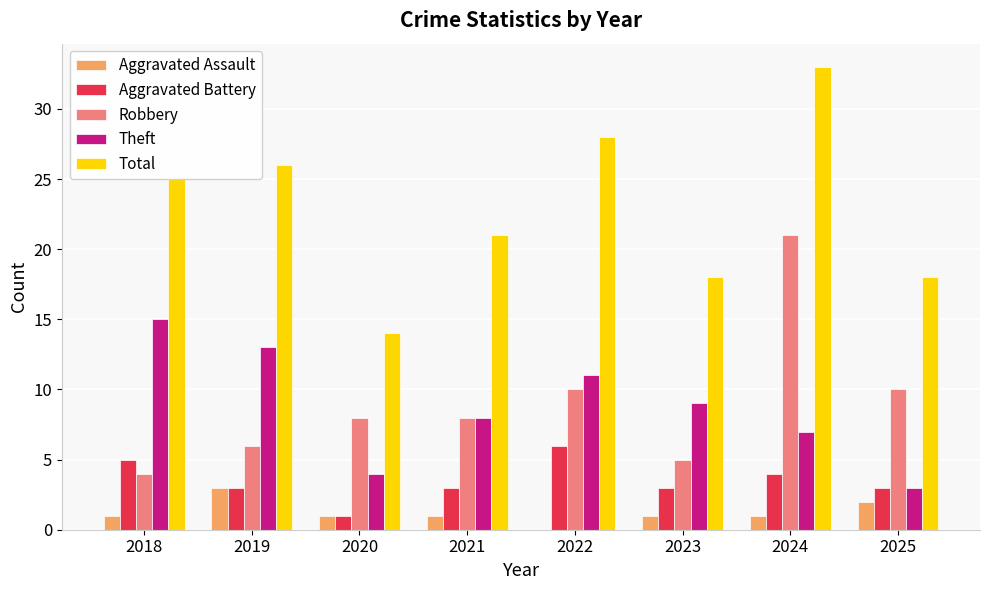

What is the greatest value displayed?

33